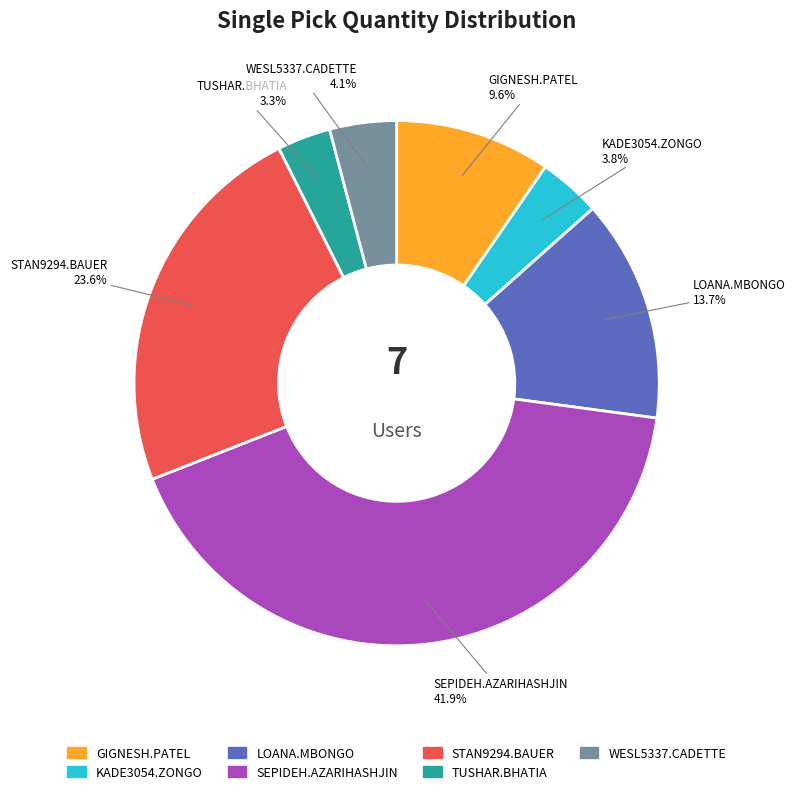

To the nearest percent, what is the combined percentage of WESL5337.CADETTE and TUSHAR.BHATIA?

7%